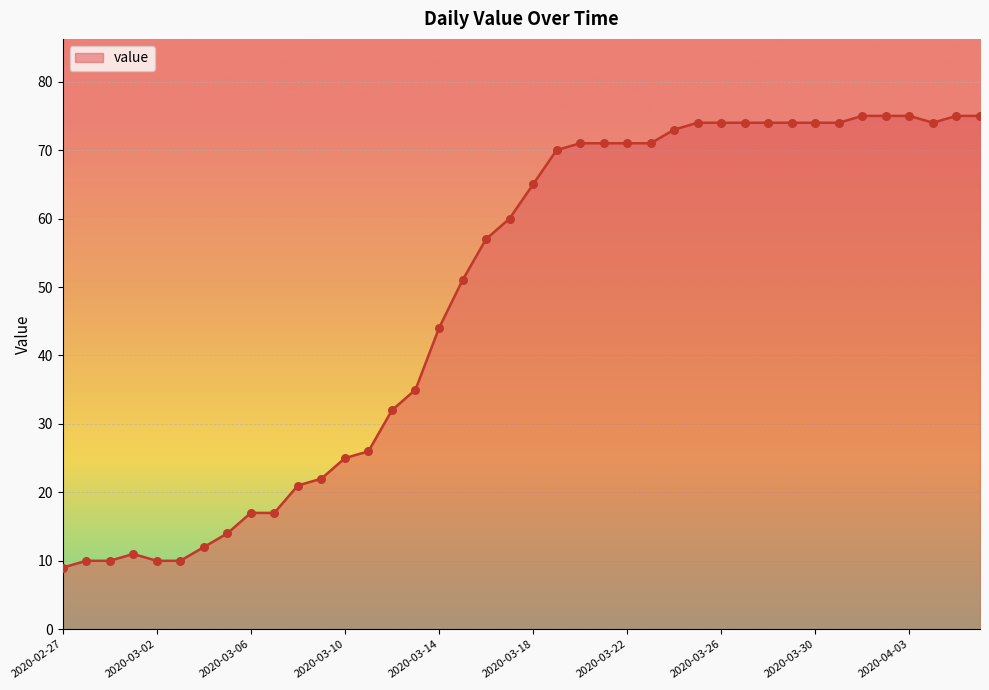

What is the difference between the maximum and minimum values?

66